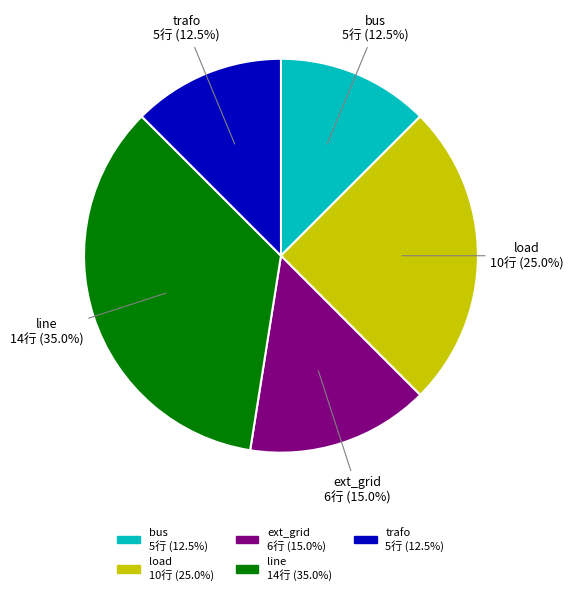

What is the ratio of the value at trafo to the value at load?

0.5